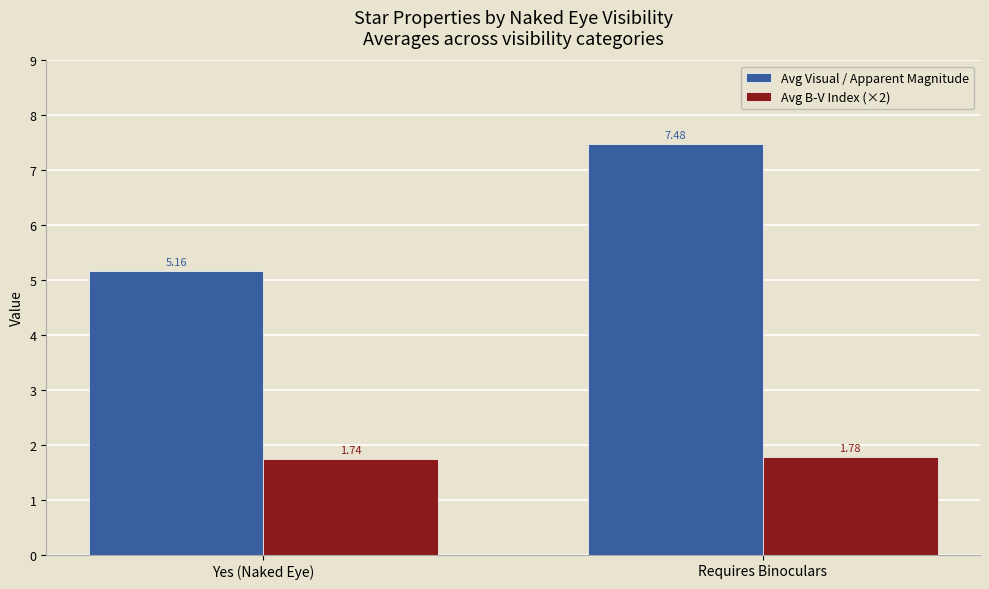

What is the label of the 2nd bar from the right?

Yes (Naked Eye)